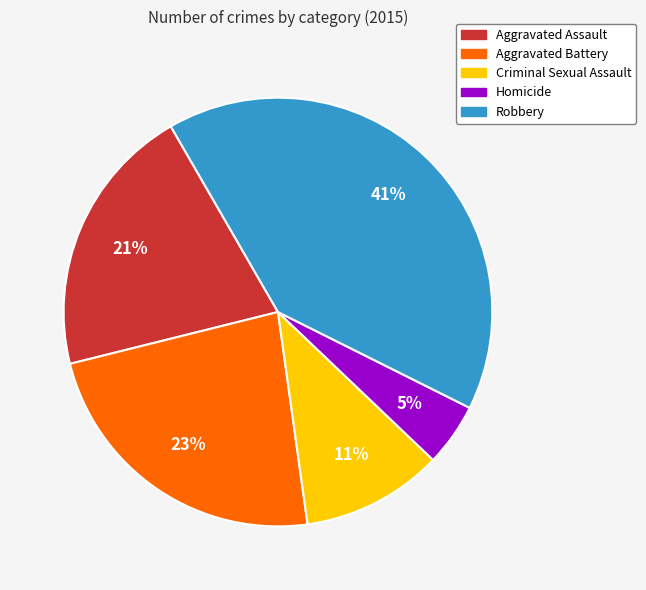

To the nearest percent, what is the combined percentage of Aggravated Battery and Aggravated Assault?

44%